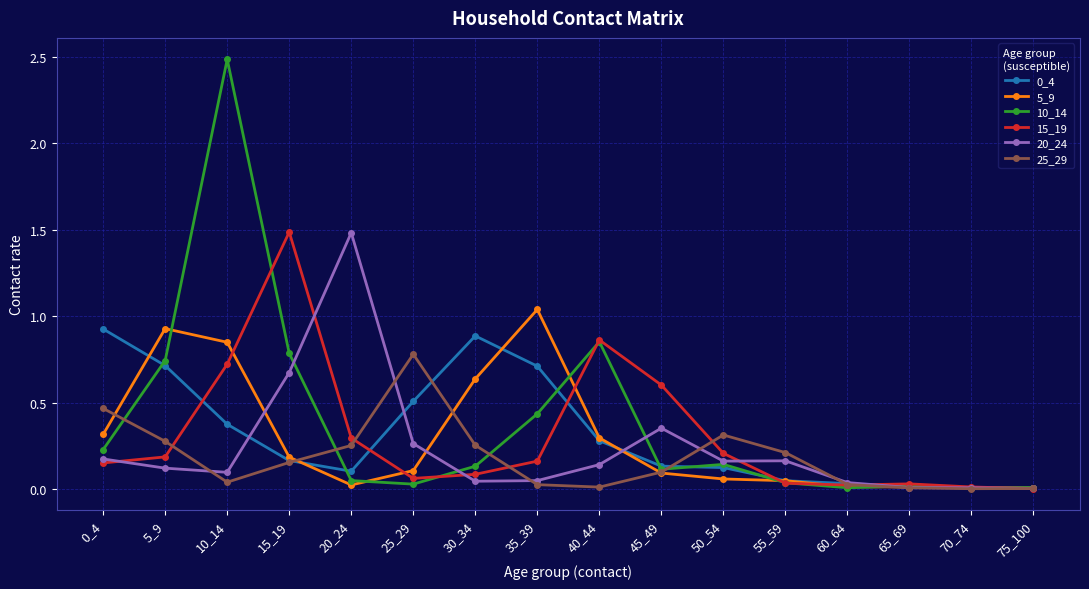

Between 20_24 and 70_74, which series saw the biggest shift?

20_24